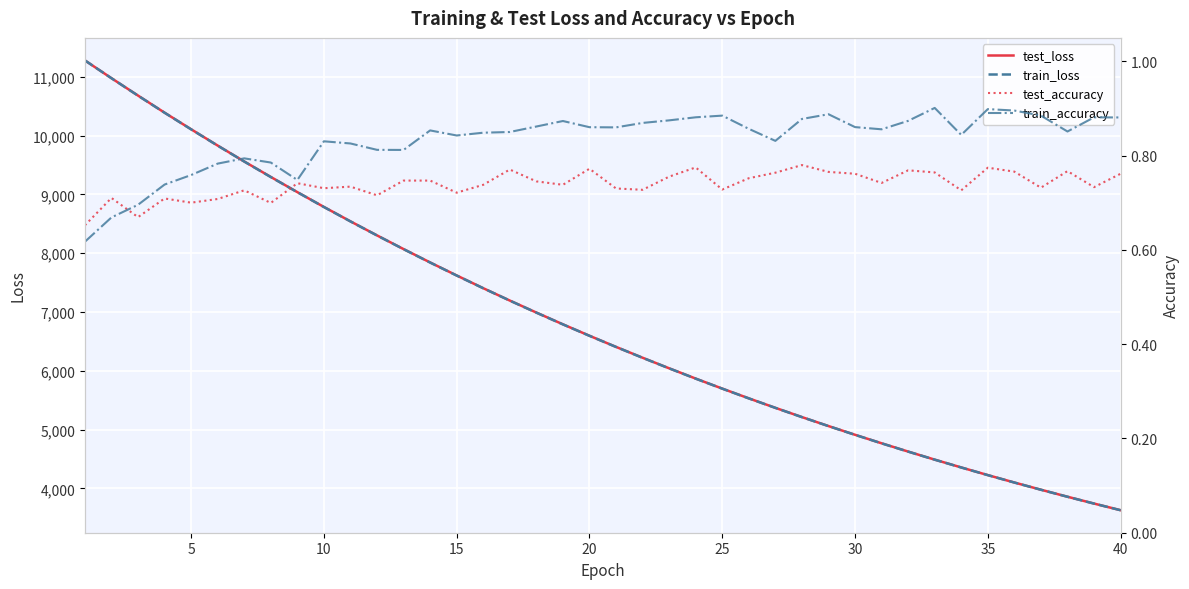

How many train_accuracy values are between 0 and 1?

40